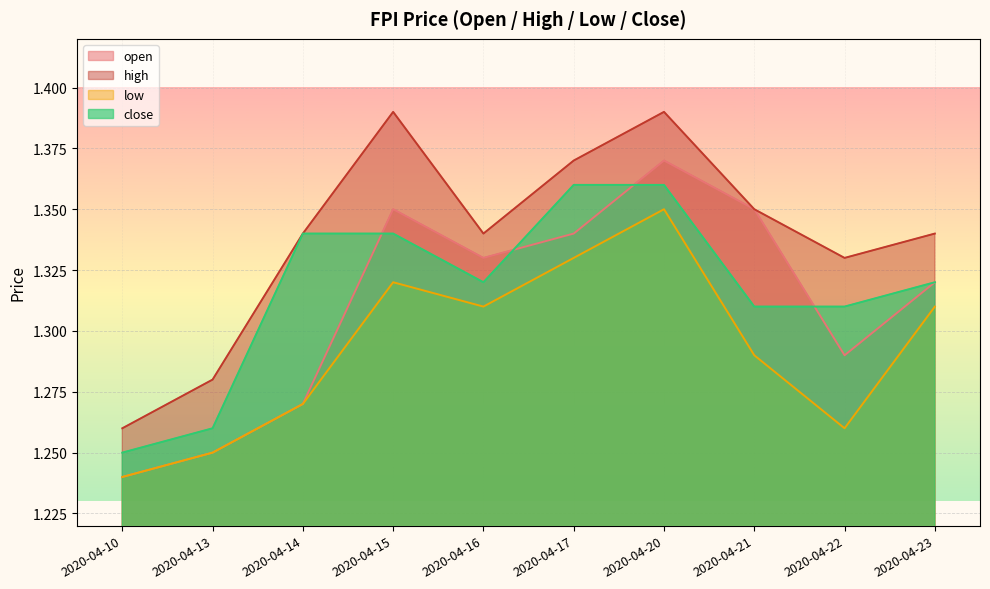

True or false: high and open intersect in this chart.

False